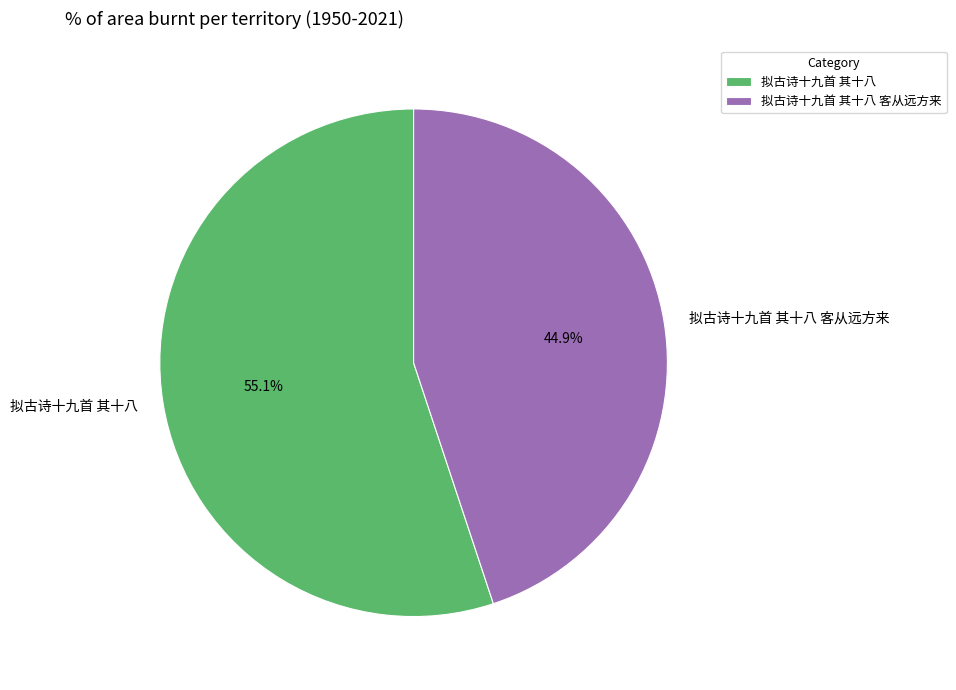

What percentage is the 拟古诗十九首 其十八 slice, to the nearest percent?

55%